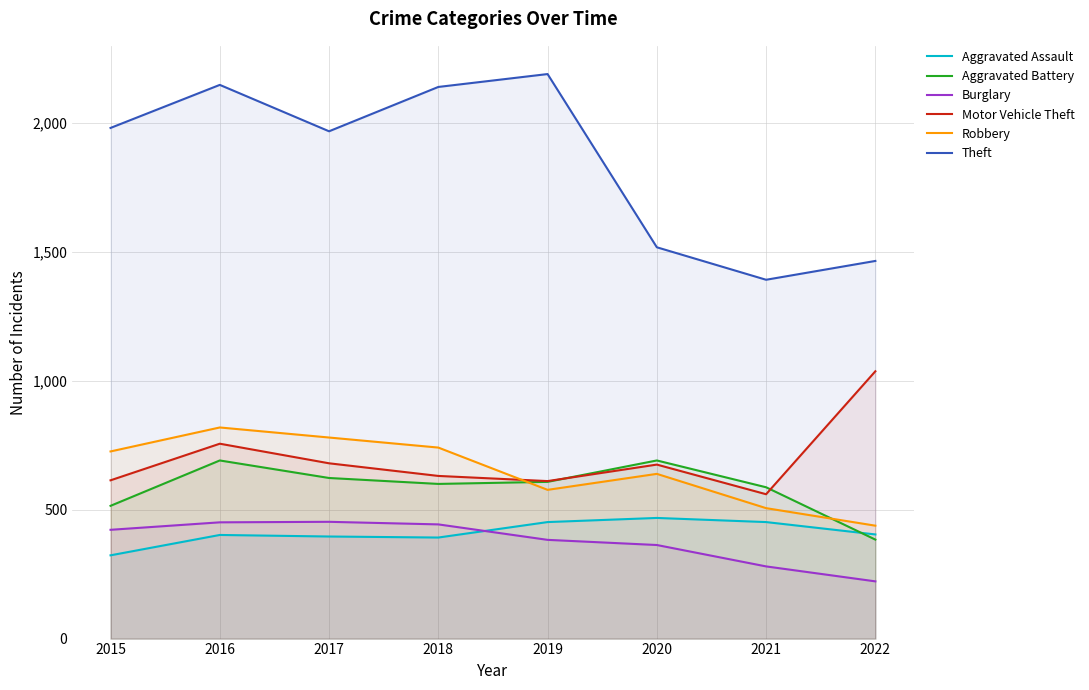

What is the highest value of the Burglary series?

453